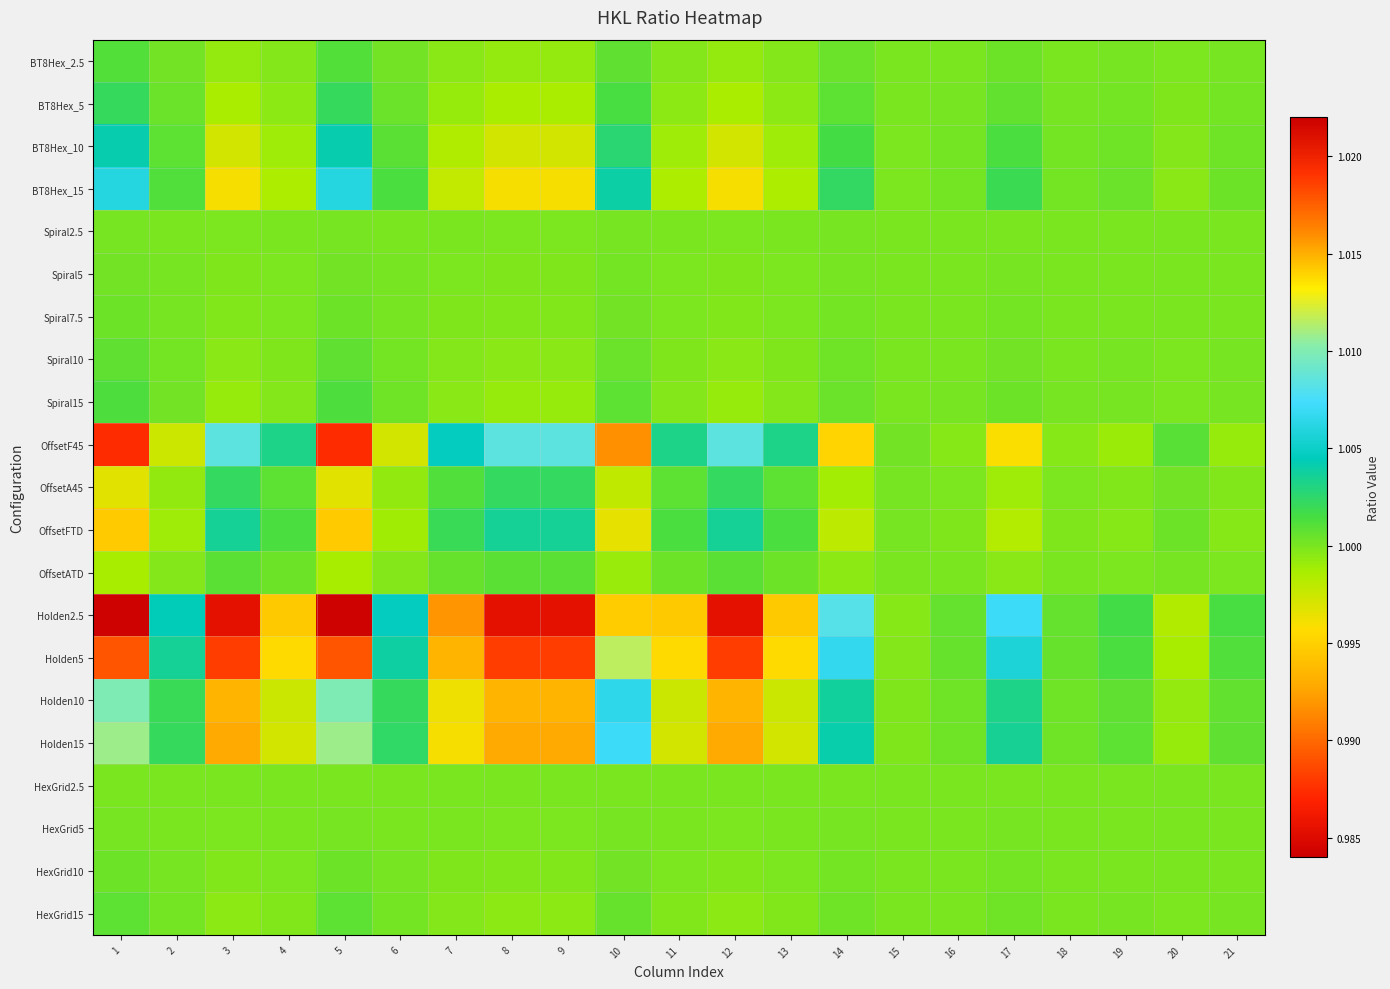

How many categories are shown in the chart?

21